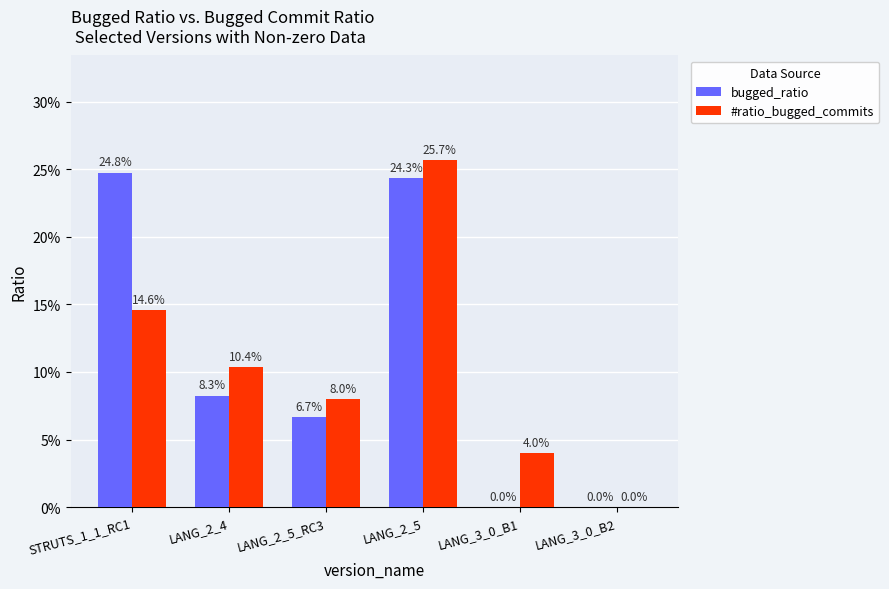

True or false: bugged_ratio has a value of 0.1 at LANG_2_5.

False